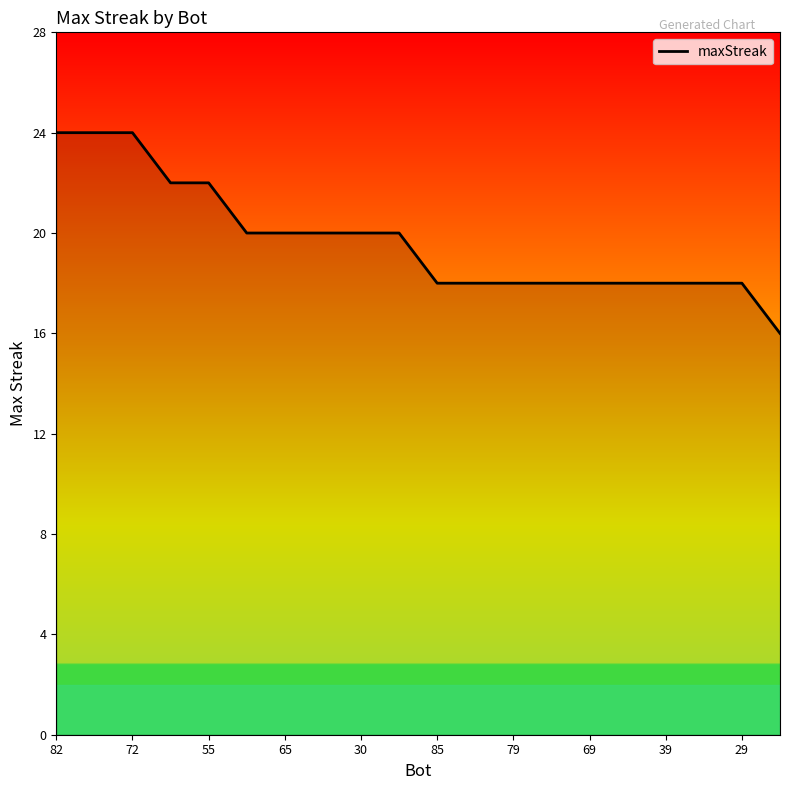

Reading right to left, what are all the values shown in this chart?

16	18	18	18	18	18	18	18	18	18	20	20	20	20	20	22	22	24	24	24